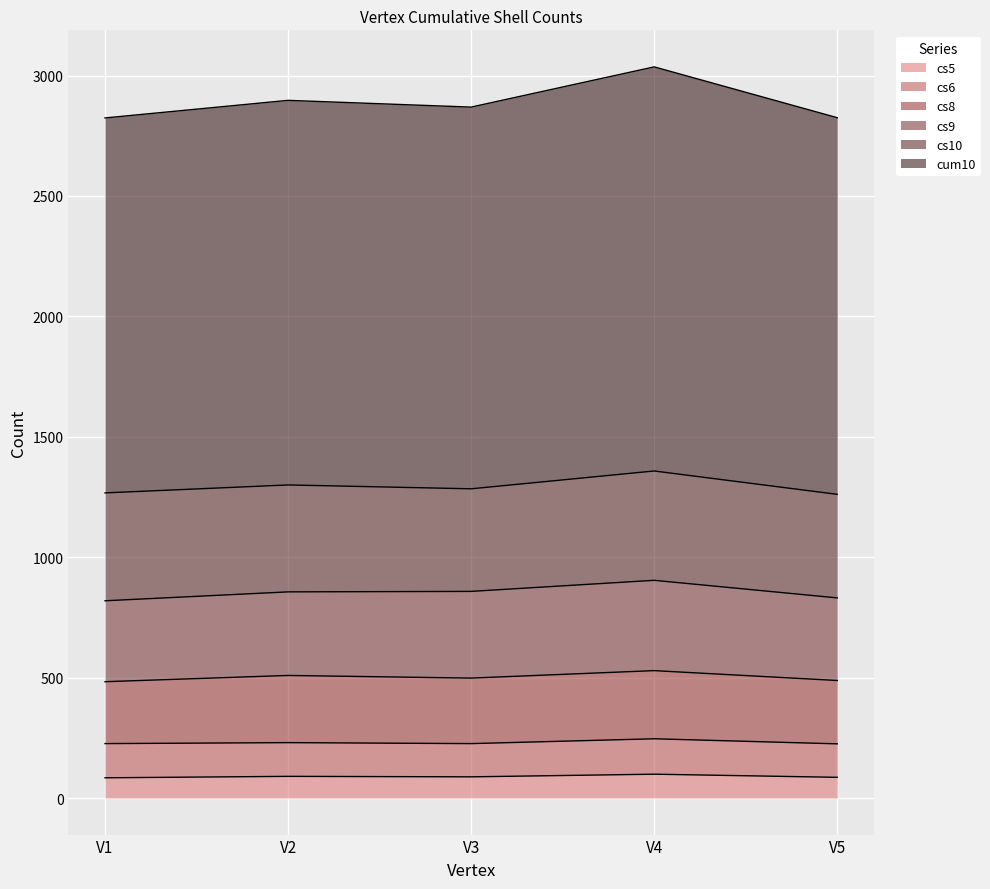

Rank the categories by cs5 value from highest to lowest.

V4, V2, V3, V5, V1